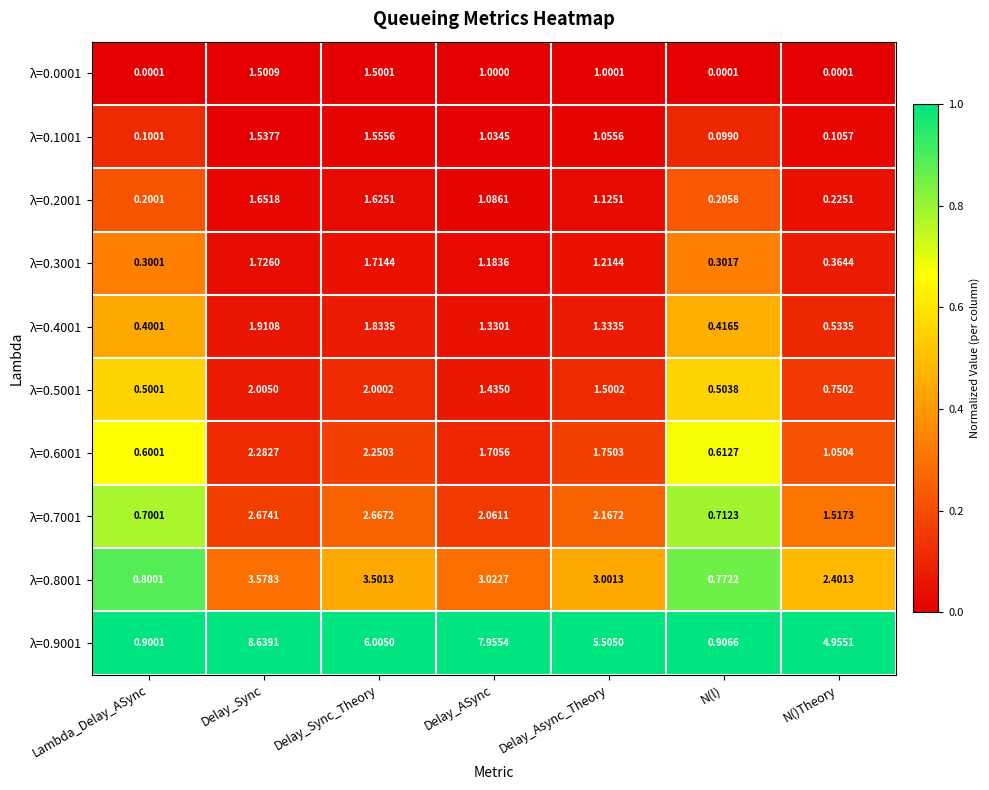

Is the value of λ=0.3001 at N(l) greater than the value of λ=0.6001 at Lambda_Delay_ASync?

No